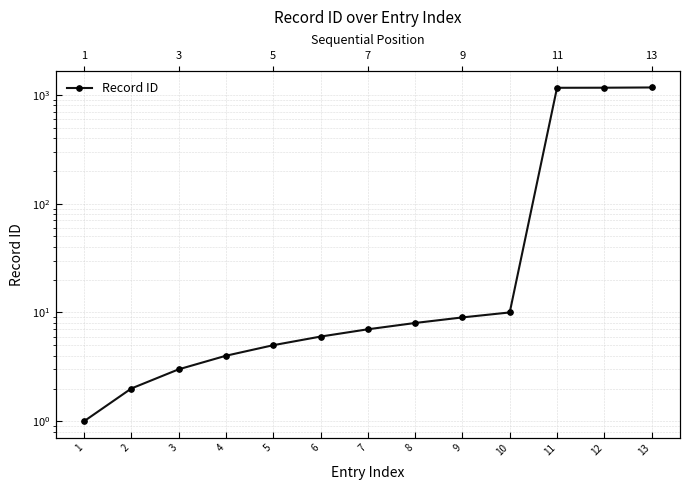

What is the change in value from 12 to 13?

+6